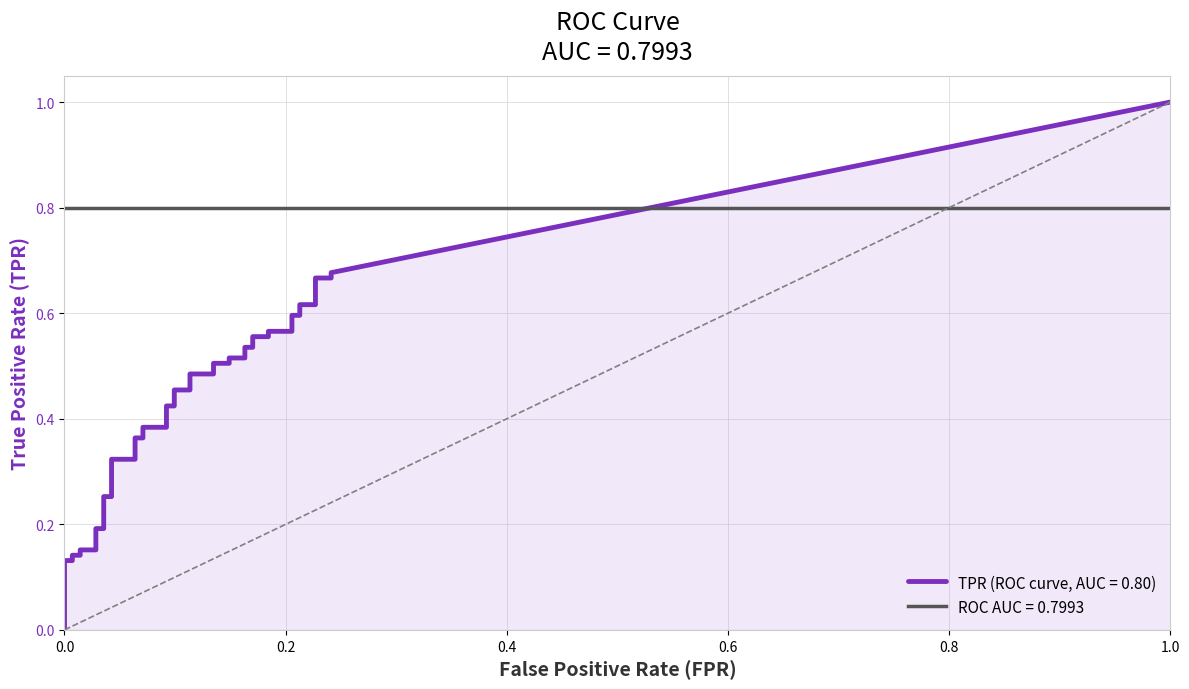

What is the difference between the tpr values at 32 and 37?

0.1